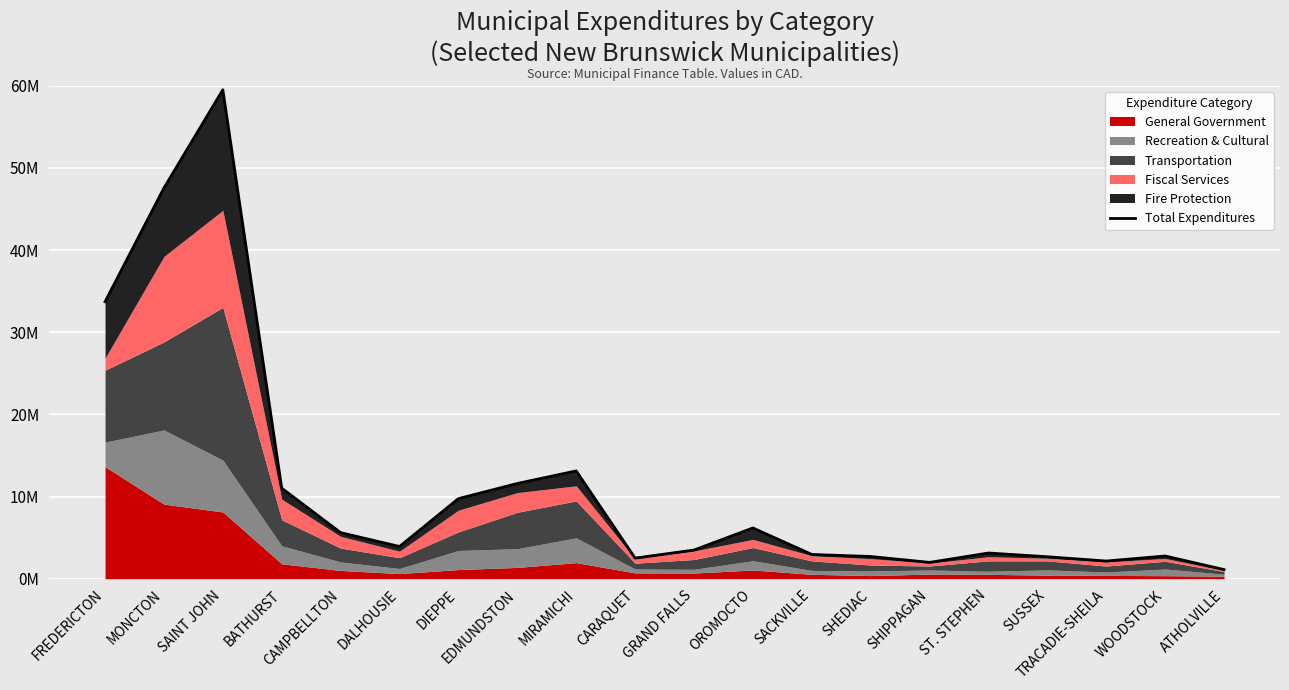

At which label is the value closest to 30305210?

FREDERICTON